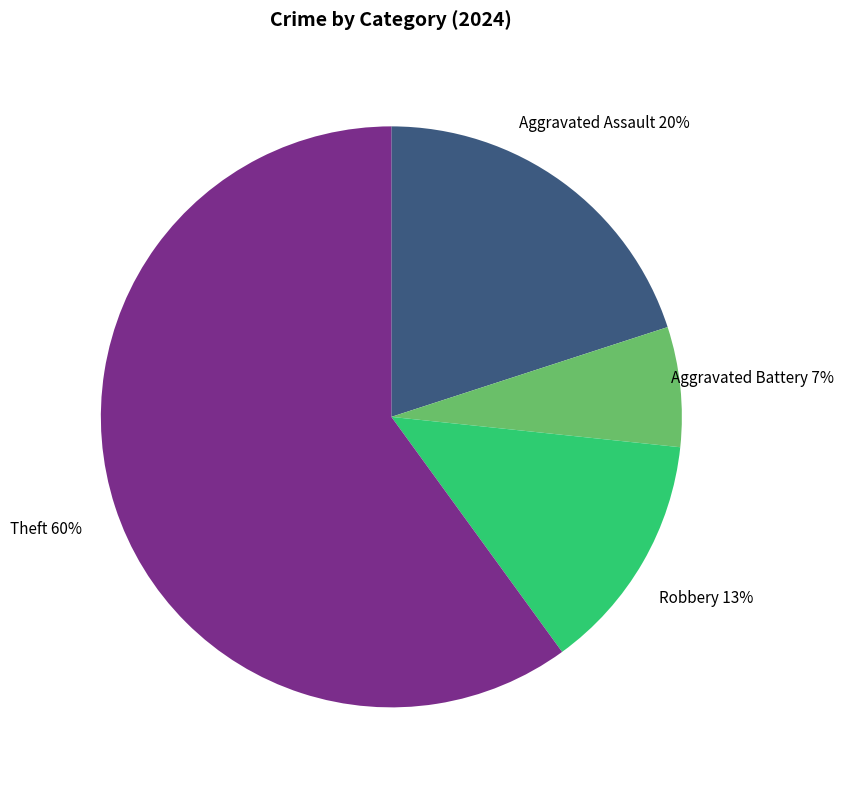

What percentage is the Robbery slice, to the nearest percent?

13%